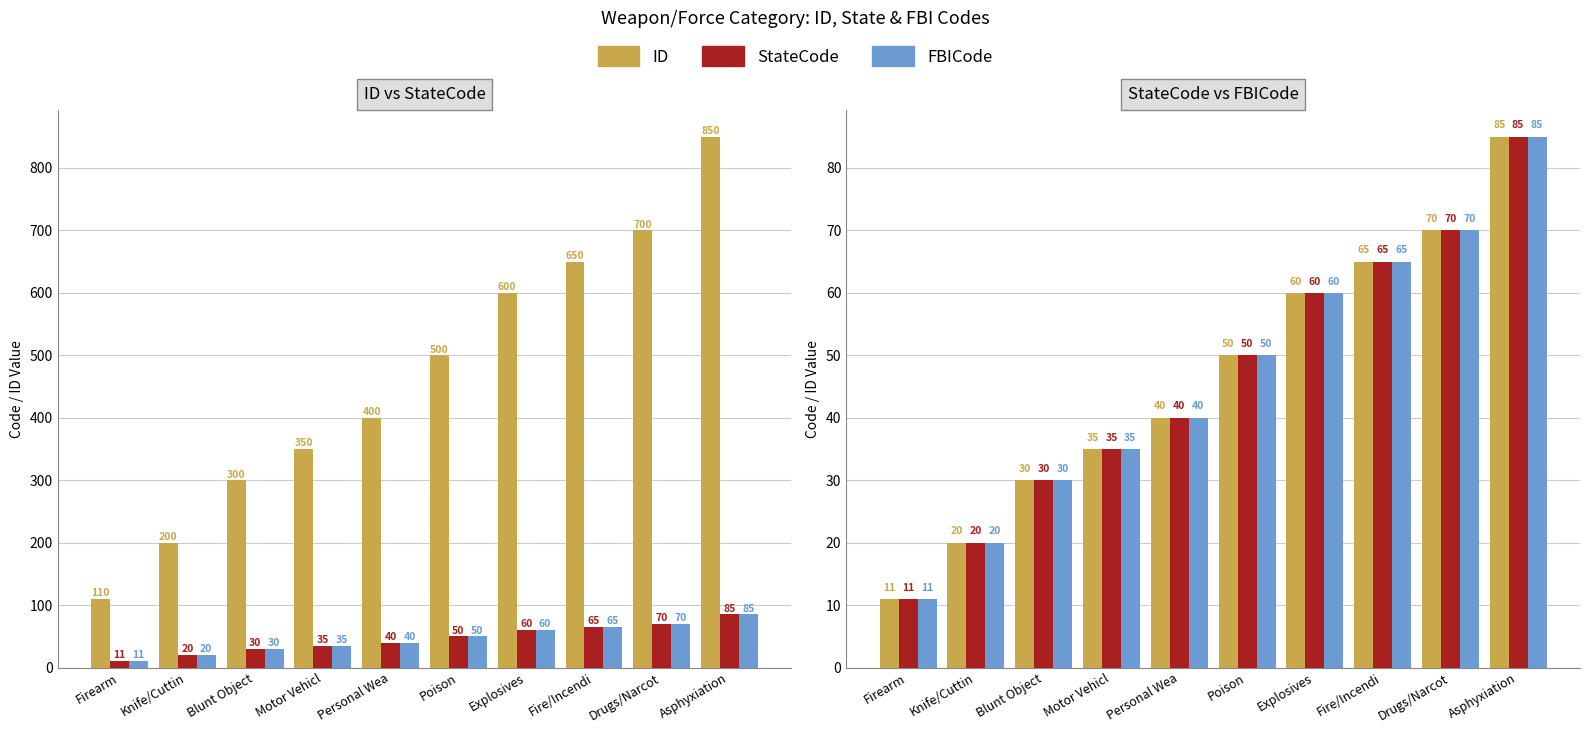

Between Asphyxiation and Explosives, which is larger?

Asphyxiation